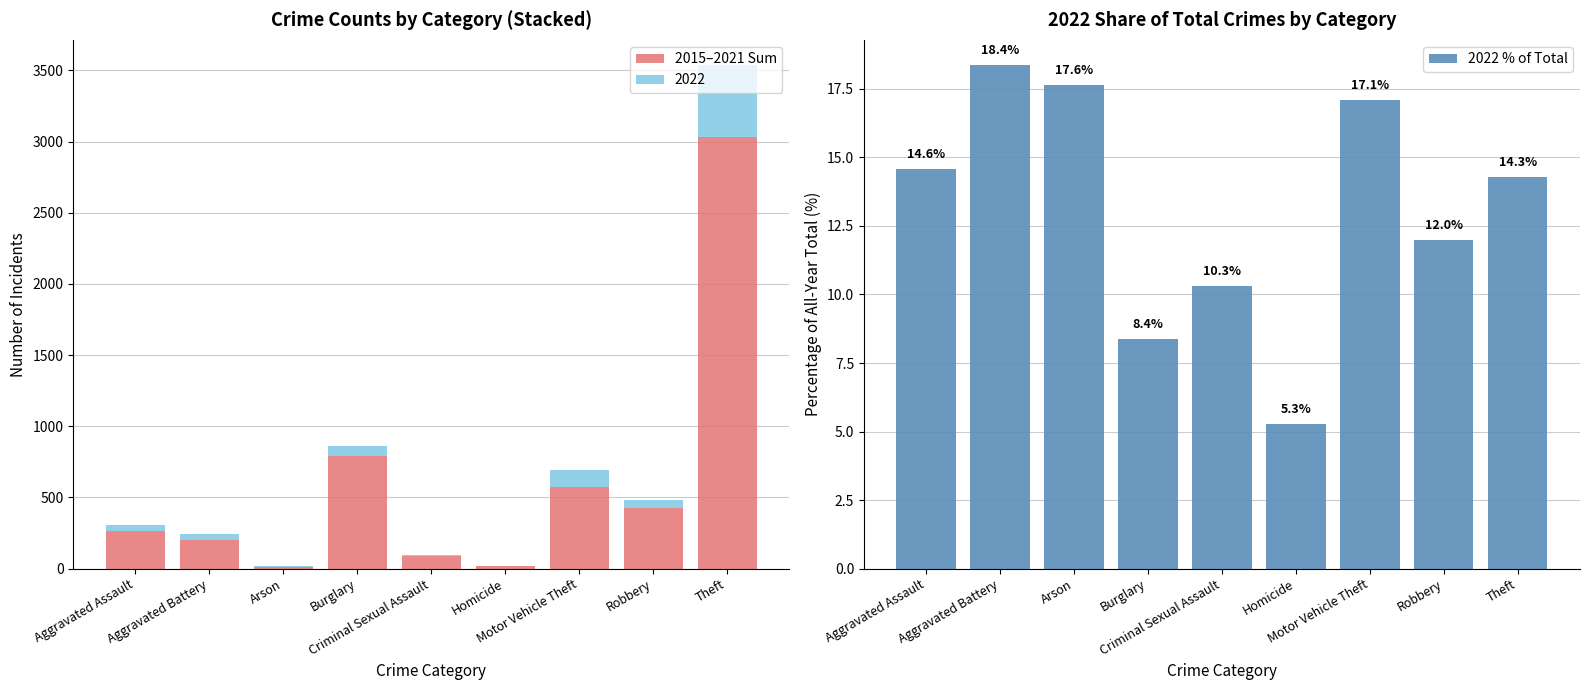

What is the average value of the 2022 % of Total series?

13.1